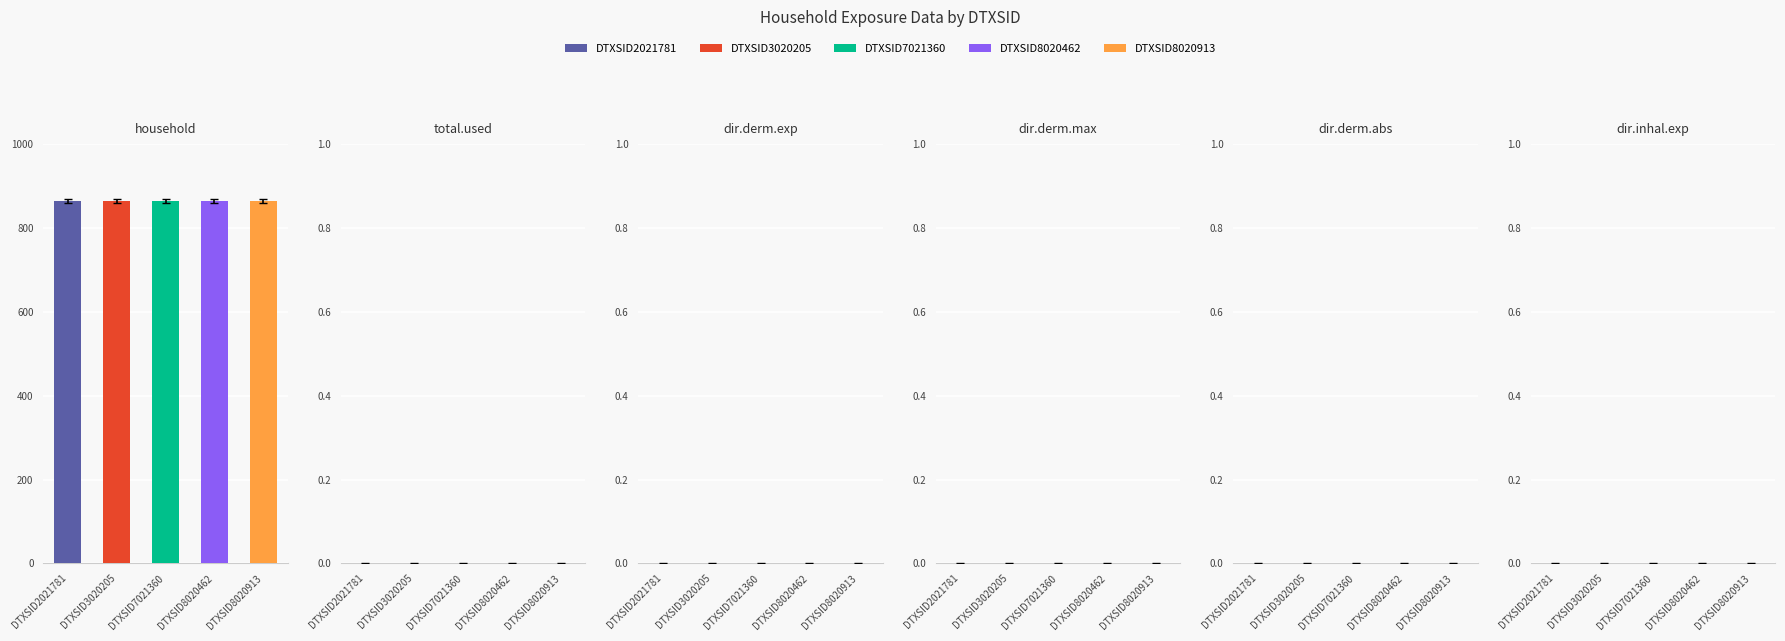

Is the value of household at DTXSID8020913 greater than the value of dir.derm.max at DTXSID7021360?

Yes